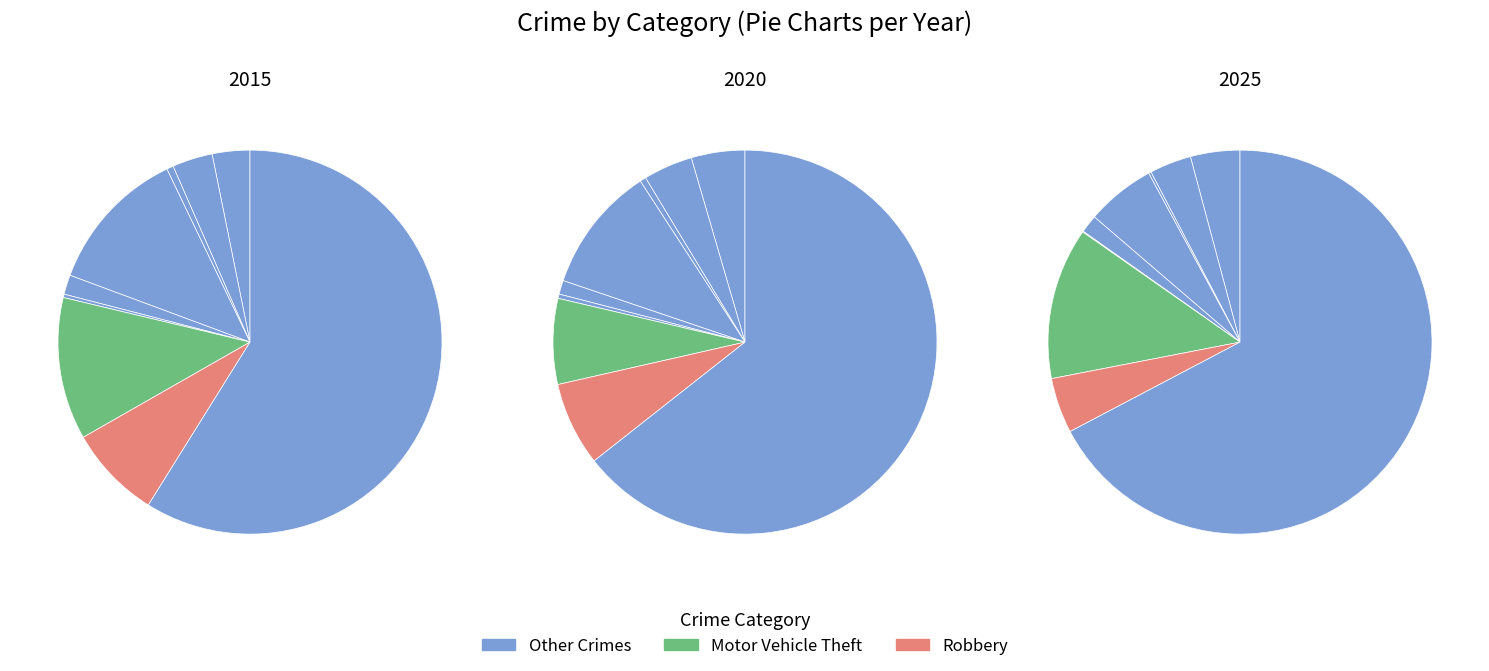

How many segments does this pie chart have?

9